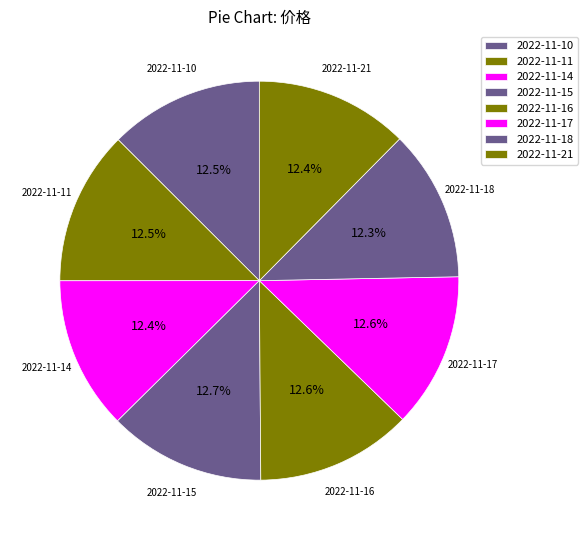

Is it true that 2022-11-17 is 5% of the pie?

False